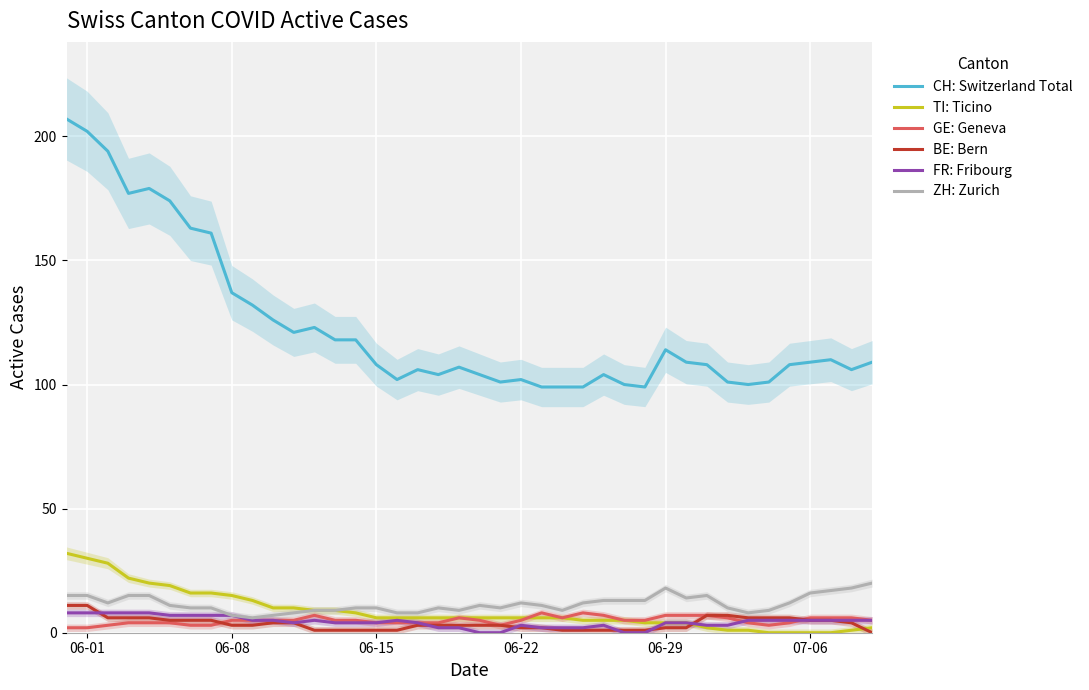

In FR: Fribourg, how many points are higher than both neighbors (excluding endpoints)?

4